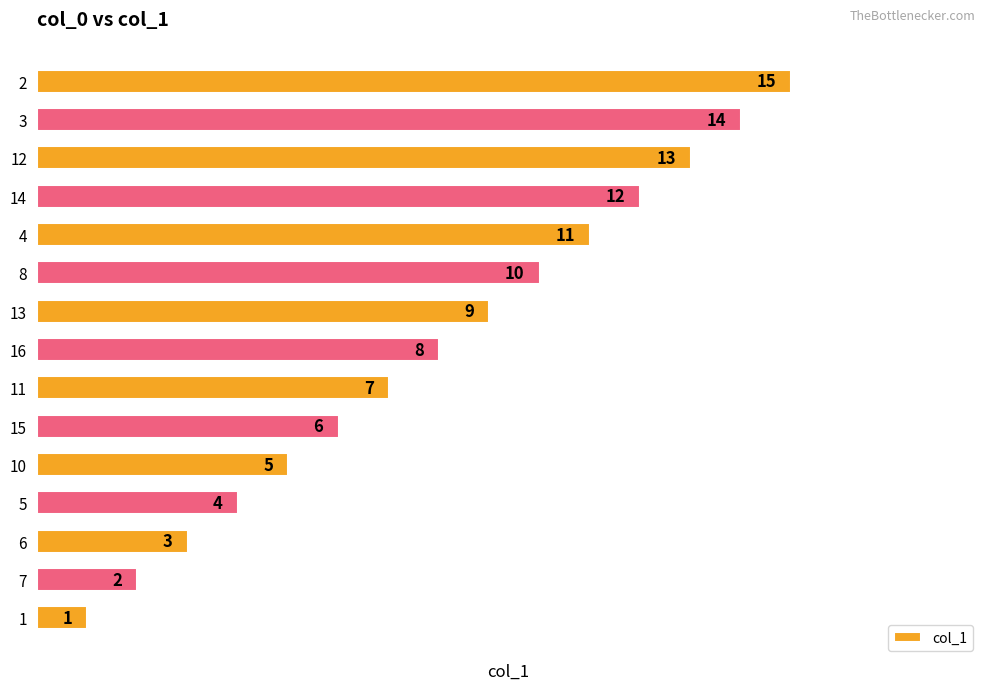

Approximately how many times larger is the value at 11 compared to 12?

0.5